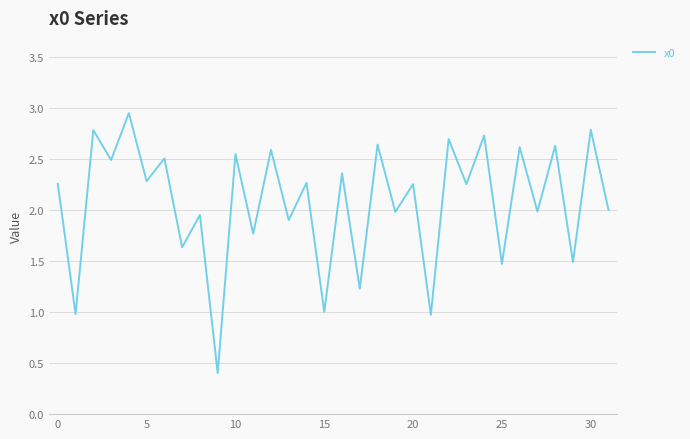

What is the minimum value shown in the chart?

0.4